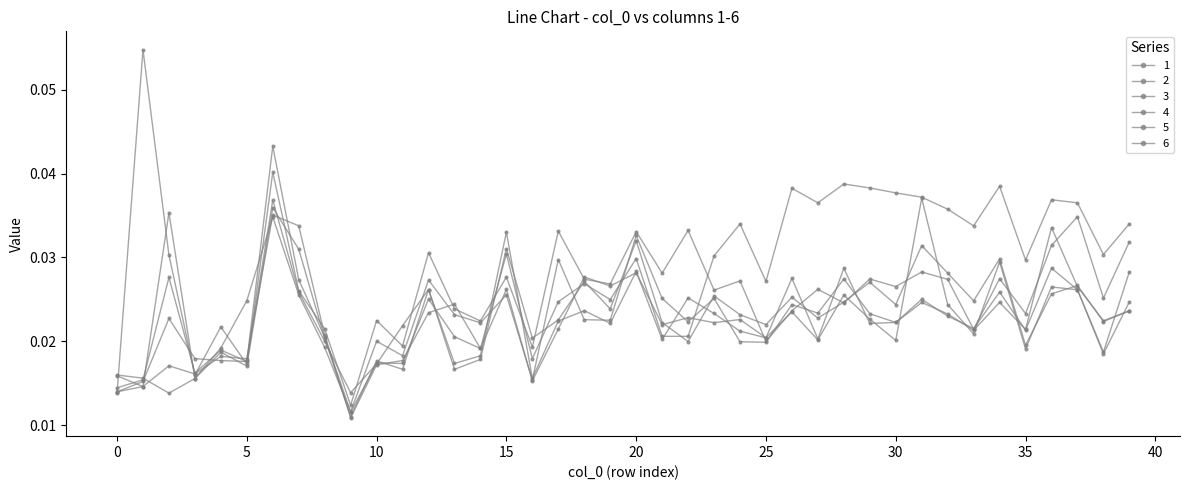

How many series are shown in this chart?

6